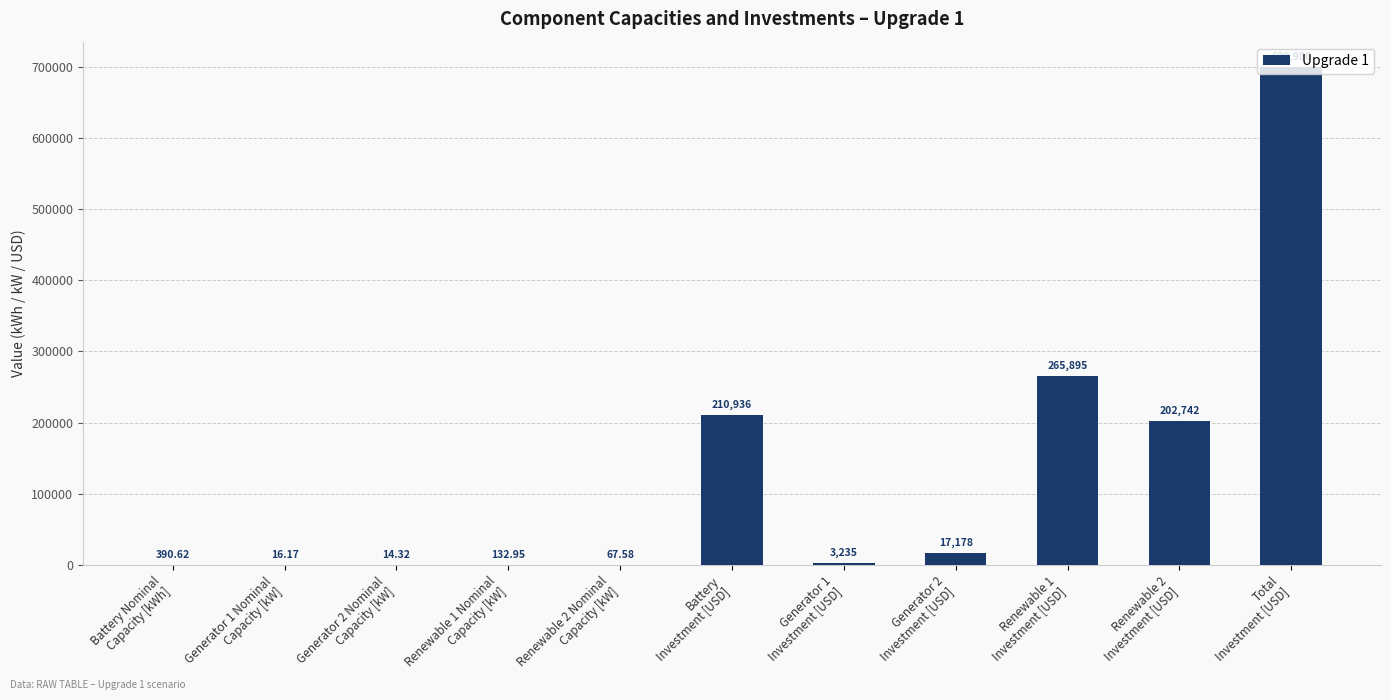

What is the greatest value displayed?

699986.0